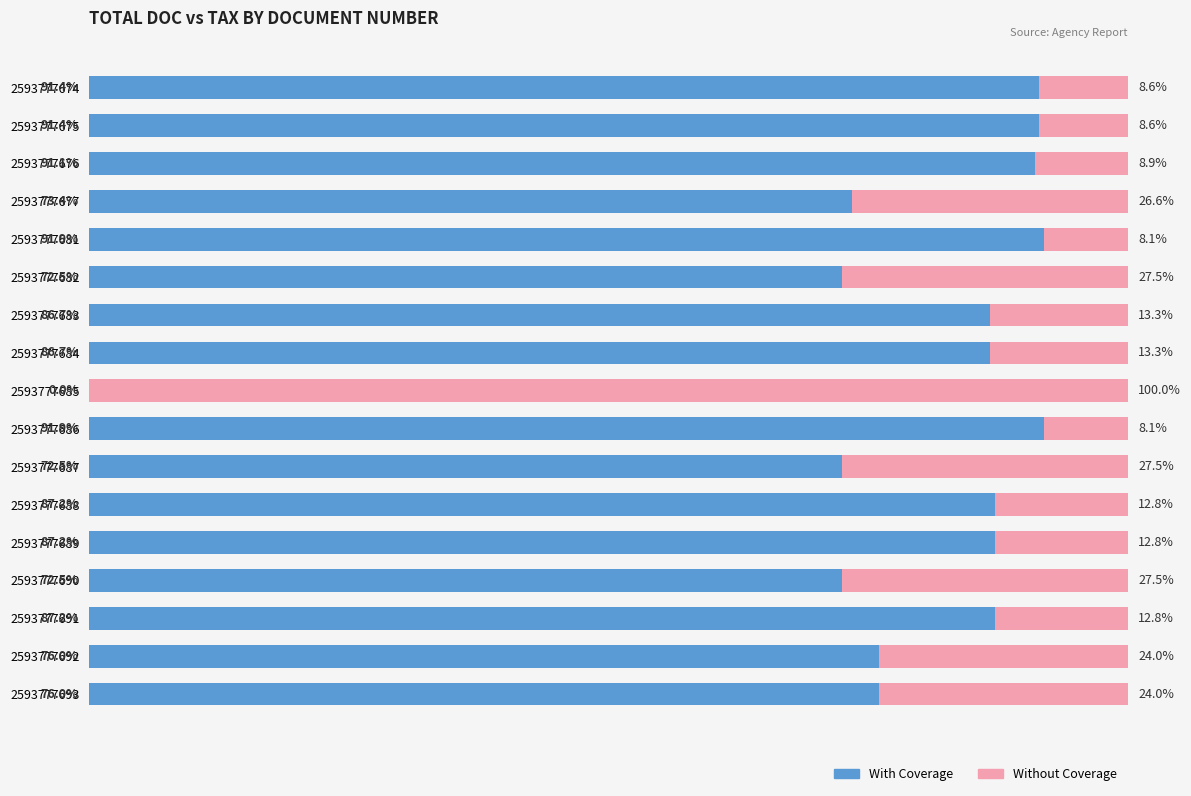

What is the average value of the With Coverage series?

78.6